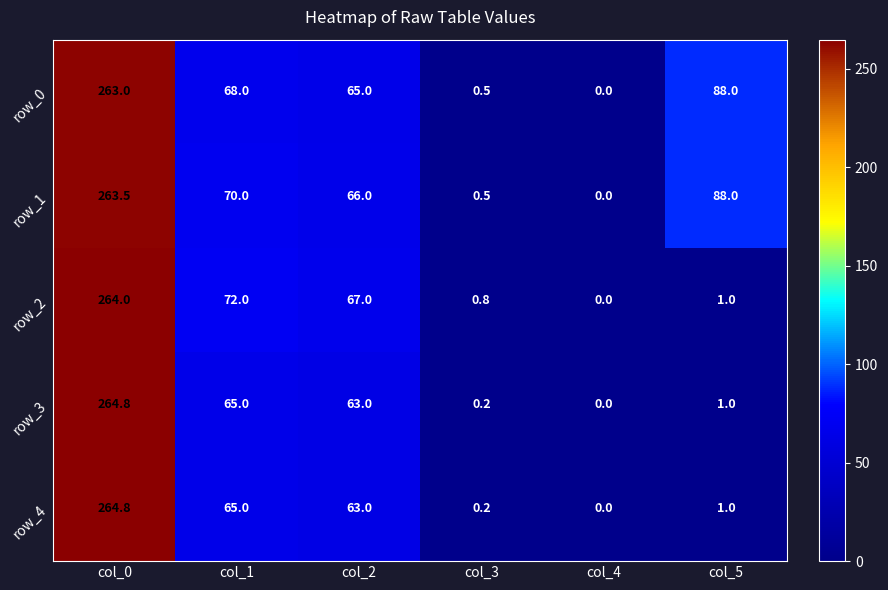

What is the difference between the highest and lowest values at col_2?

4.0